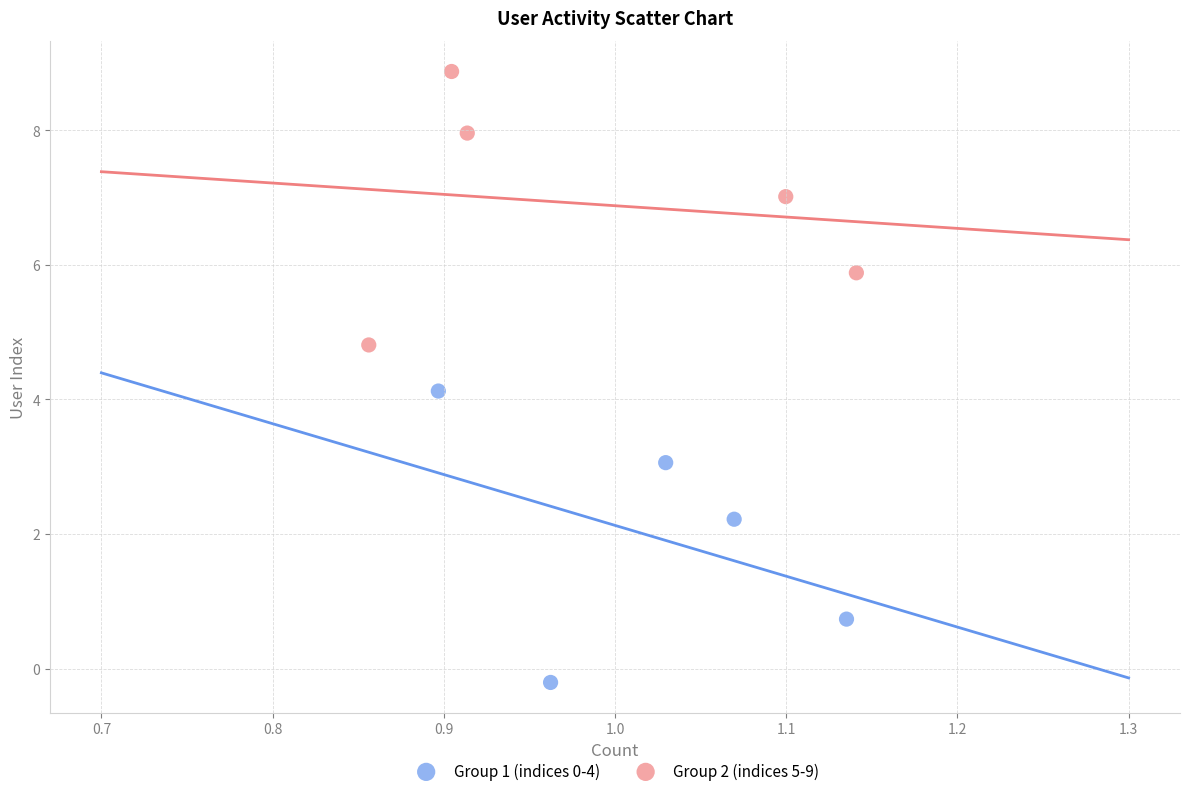

Which series reaches the minimum Y coordinate?

Group 1 (indices 0-4)